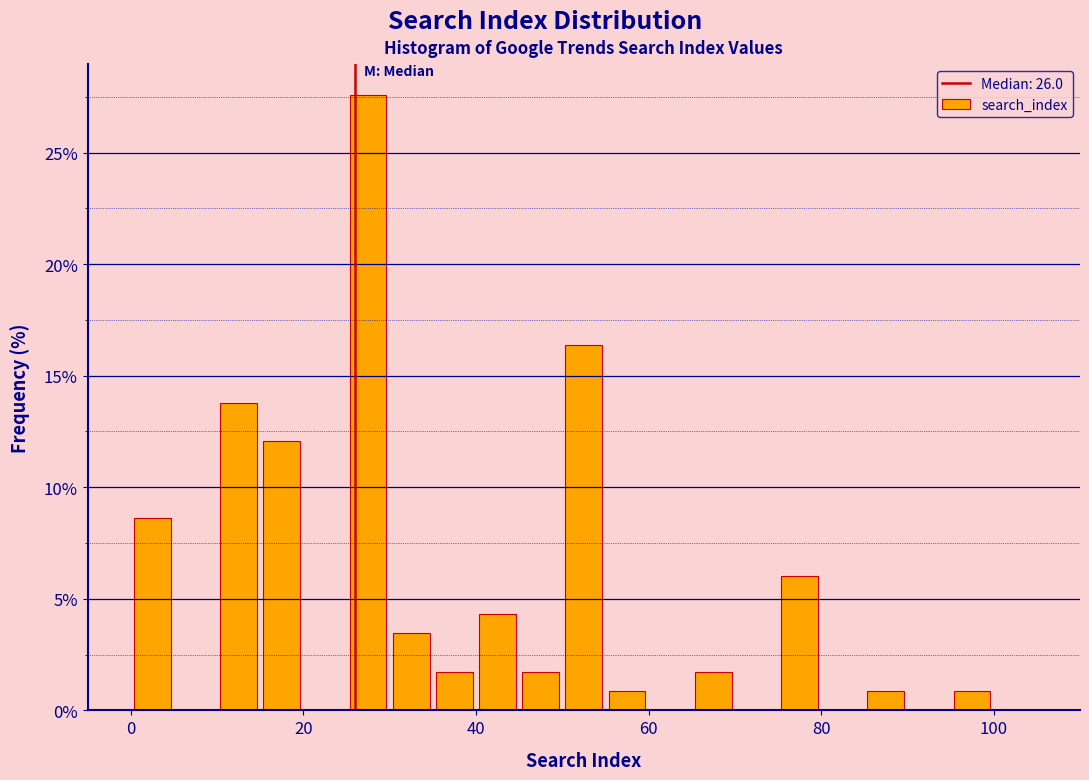

Around what value on the x-axis is the tallest bar? Give the approximate position of its centre, as read against the axis.

28